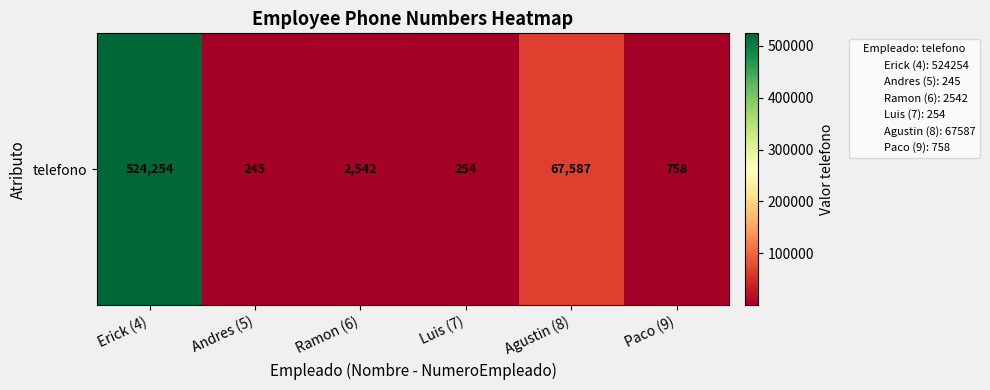

Reading left to right, extract all data points from this chart.

Erick (4)=524254	Andres (5)=245	Ramon (6)=2542	Luis (7)=254	Agustin (8)=67587	Paco (9)=758